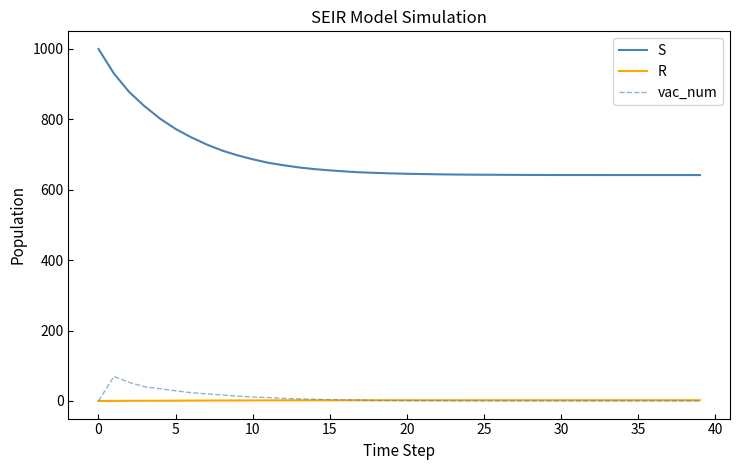

Which series has the widest spread of values?

S